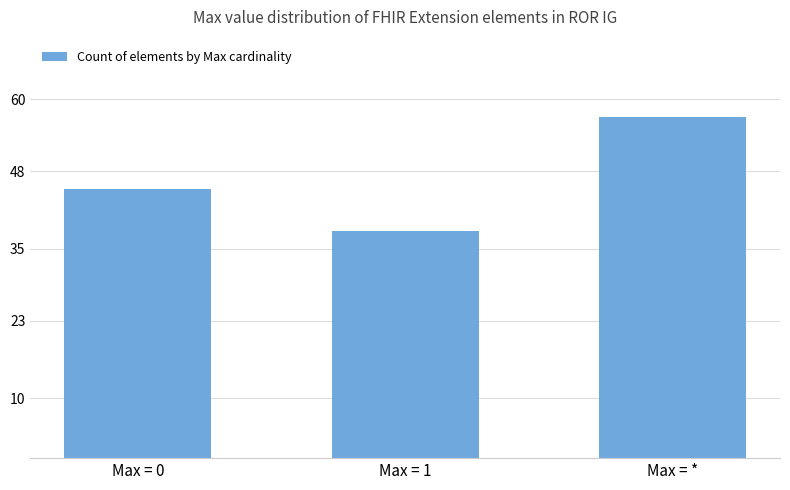

What is the greatest value displayed?

57